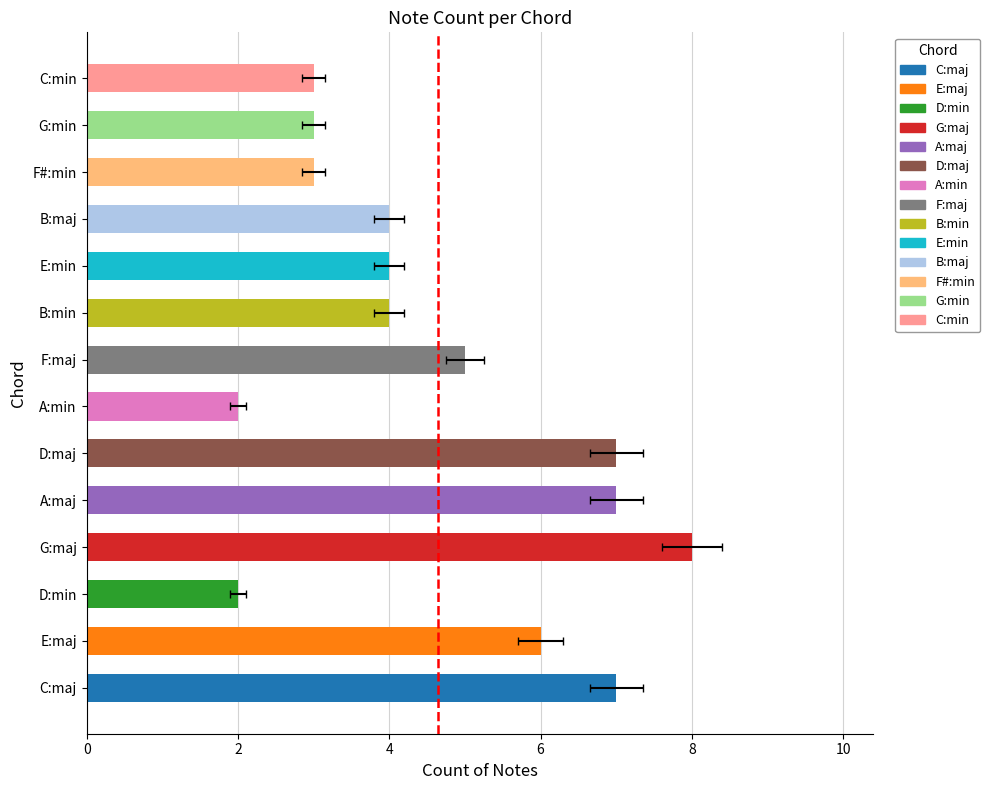

Reading left to right, what are all the values shown in this chart?

7	6	2	8	7	7	2	5	4	4	4	3	3	3